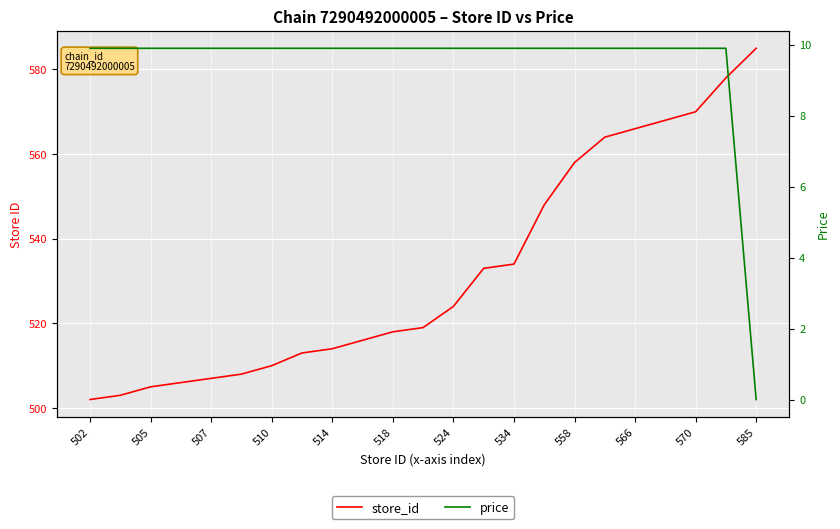

What is the difference between the second highest and second lowest values in the store_id series?

75.0